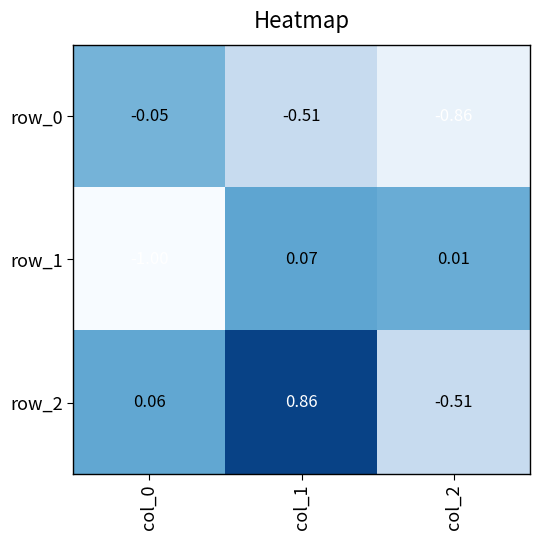

Is the value of row_2 at col_0 greater than the value of row_1 at col_2?

Yes